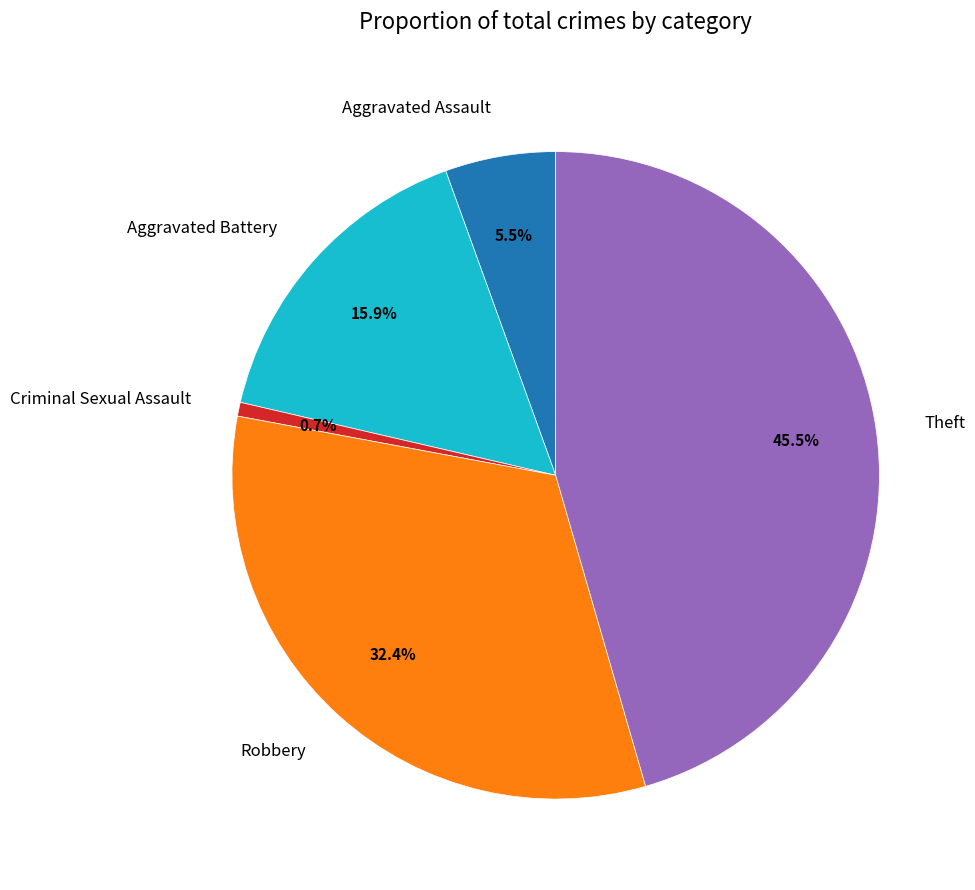

To the nearest percent, what is the combined percentage of Aggravated Battery and Aggravated Assault?

21%